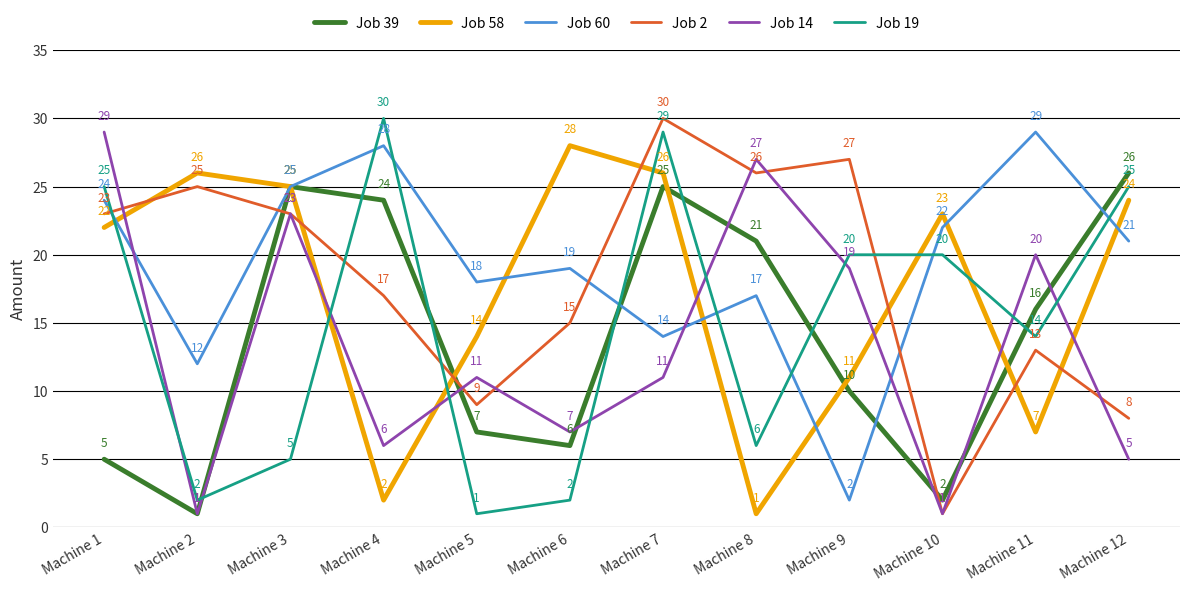

At which category does Job 60 reach its first local valley?

Machine 2